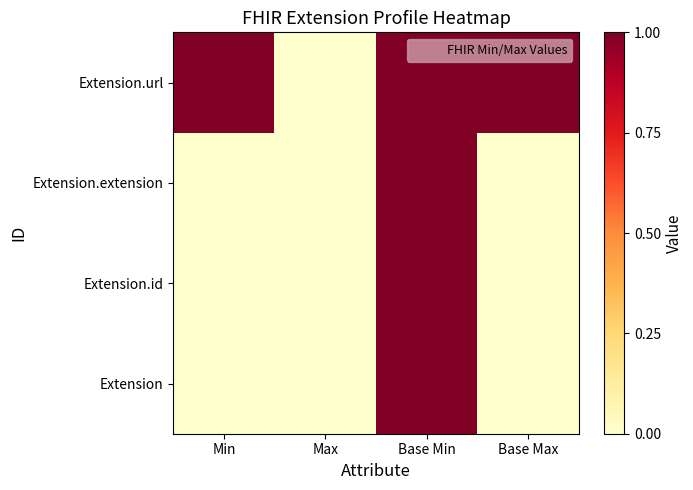

Reading left to right, what are all the values shown in this chart?

Extension: Min=0	Max=0	Base Min=1	Base Max=0
Extension.id: Min=0	Max=0	Base Min=1	Base Max=0
Extension.extension: Min=0	Max=0	Base Min=1	Base Max=0
Extension.url: Min=1	Max=0	Base Min=1	Base Max=1